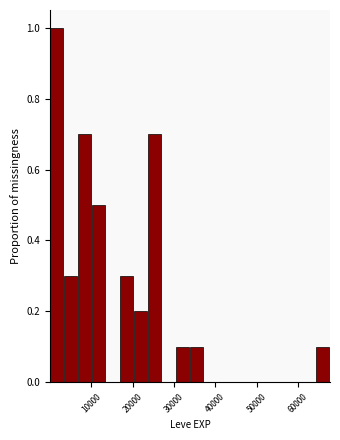

Around what value on the x-axis is the tallest bar? Give the approximate position of its centre, as read against the axis.

2000